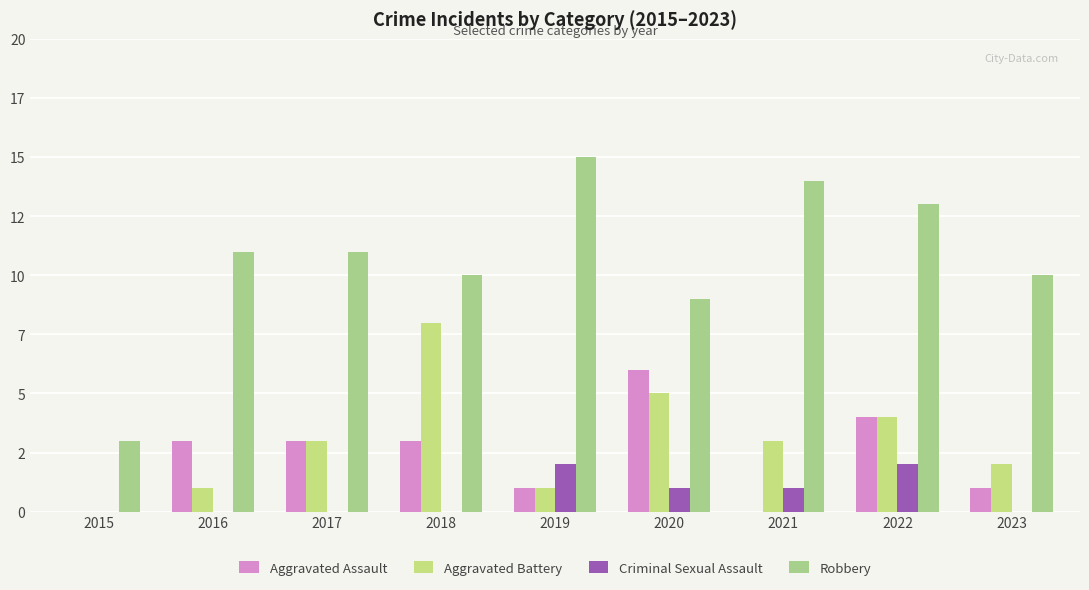

At which label does Robbery reach its peak?

2019